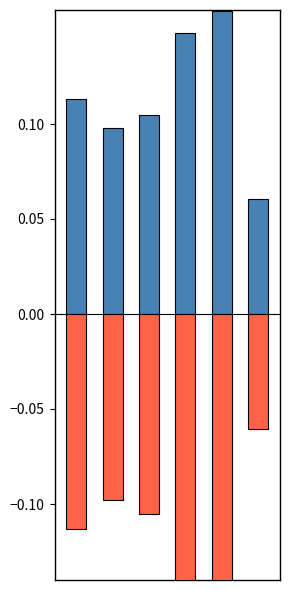

List the series in order of their peak value, lowest first.

Negative, Positive